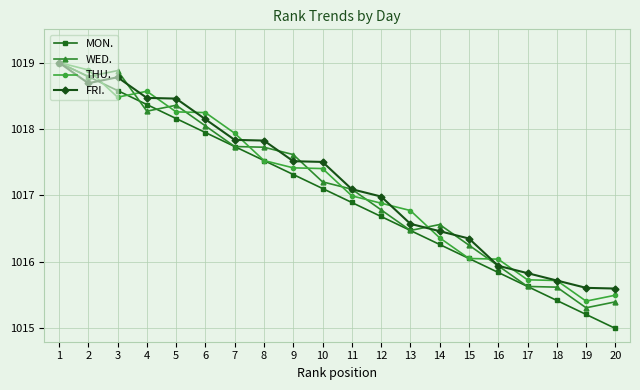

The value of MON. at 8 is 1017.5. True or false?

True